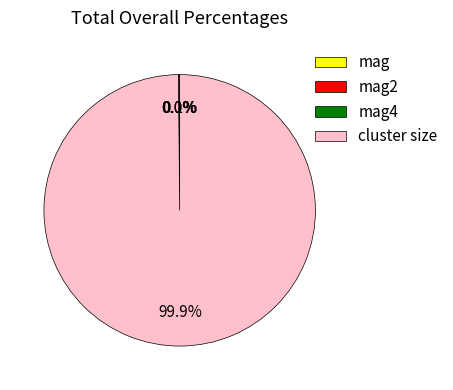

What is the largest slice in the pie chart?

cluster size